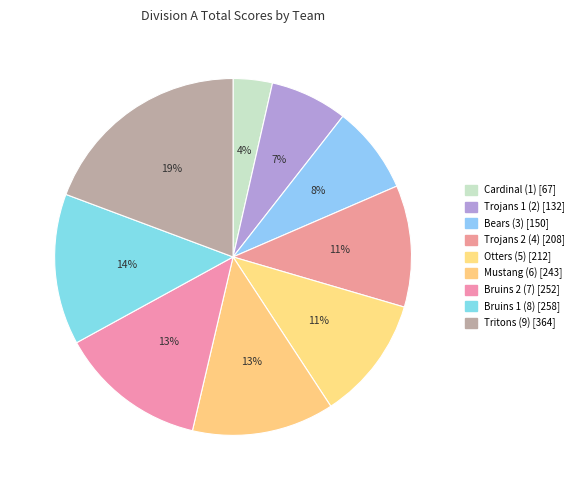

To the nearest percent, what is the combined percentage of Trojans 2 (4) and Mustang (6)?

24%